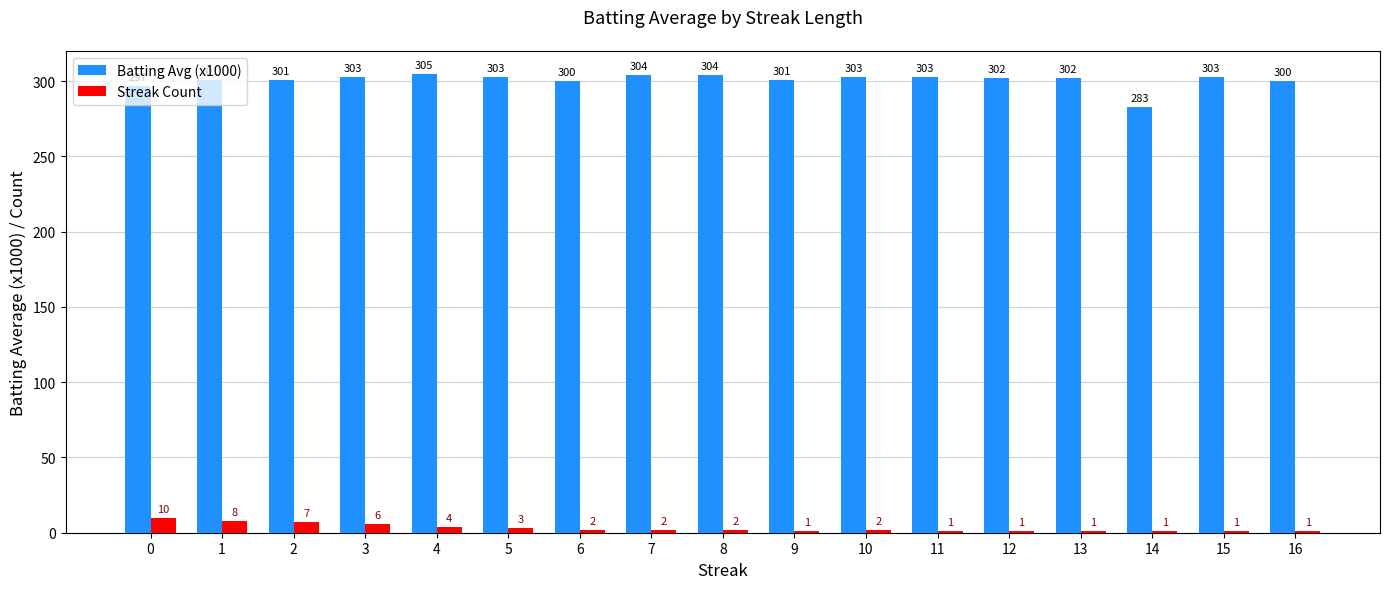

Reading left to right, list all the values displayed in this chart.

Batting Avg (x1000): 0=297	1=301	2=301	3=303	4=305	5=303	6=300	7=304	8=304	9=301	10=303	11=303	12=302	13=302	14=283	15=303	16=300
Streak Count: 0=10	1=8	2=7	3=6	4=4	5=3	6=2	7=2	8=2	9=1	10=2	11=1	12=1	13=1	14=1	15=1	16=1